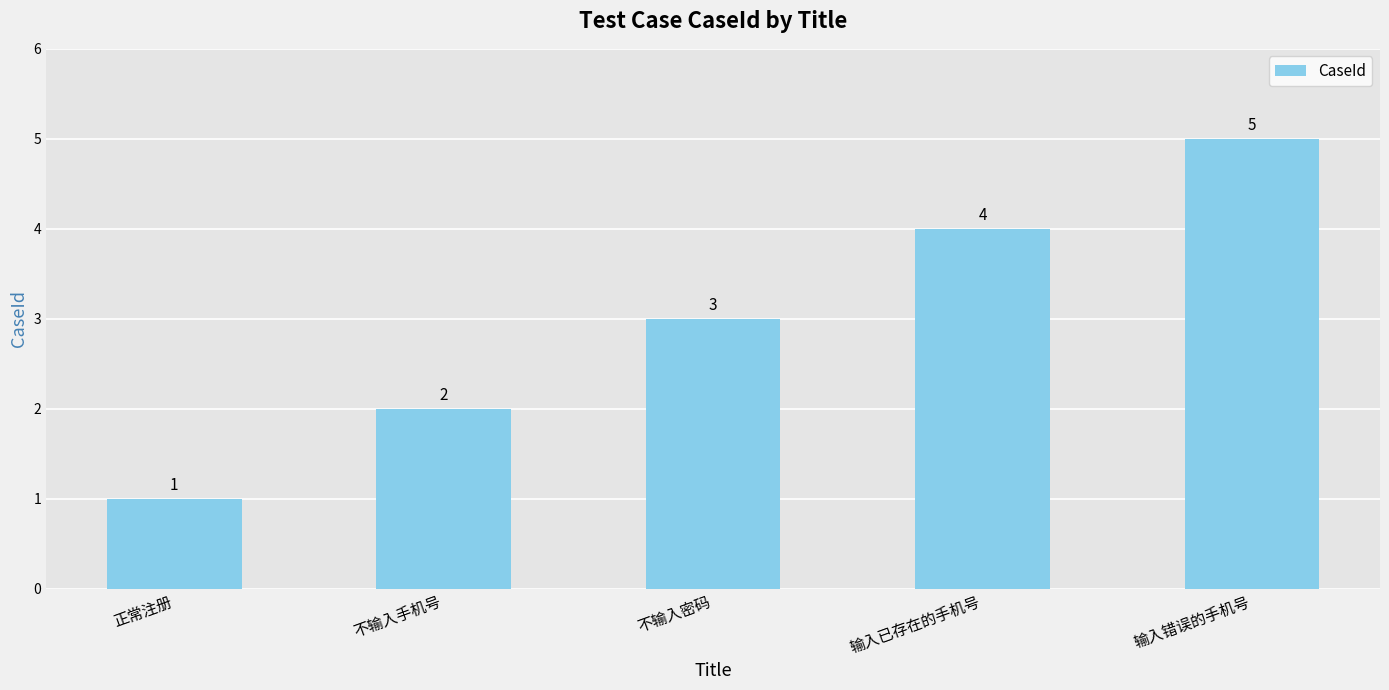

What value does the data have at 不输入密码?

3